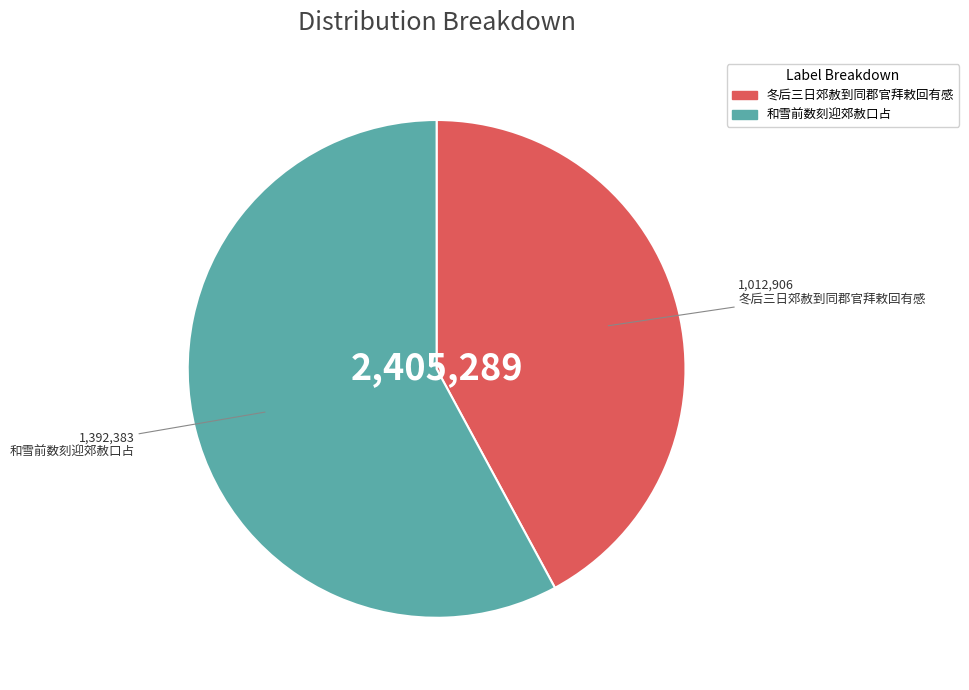

Which category has the smallest portion of the pie?

冬后三日郊赦到同郡官拜敕回有感